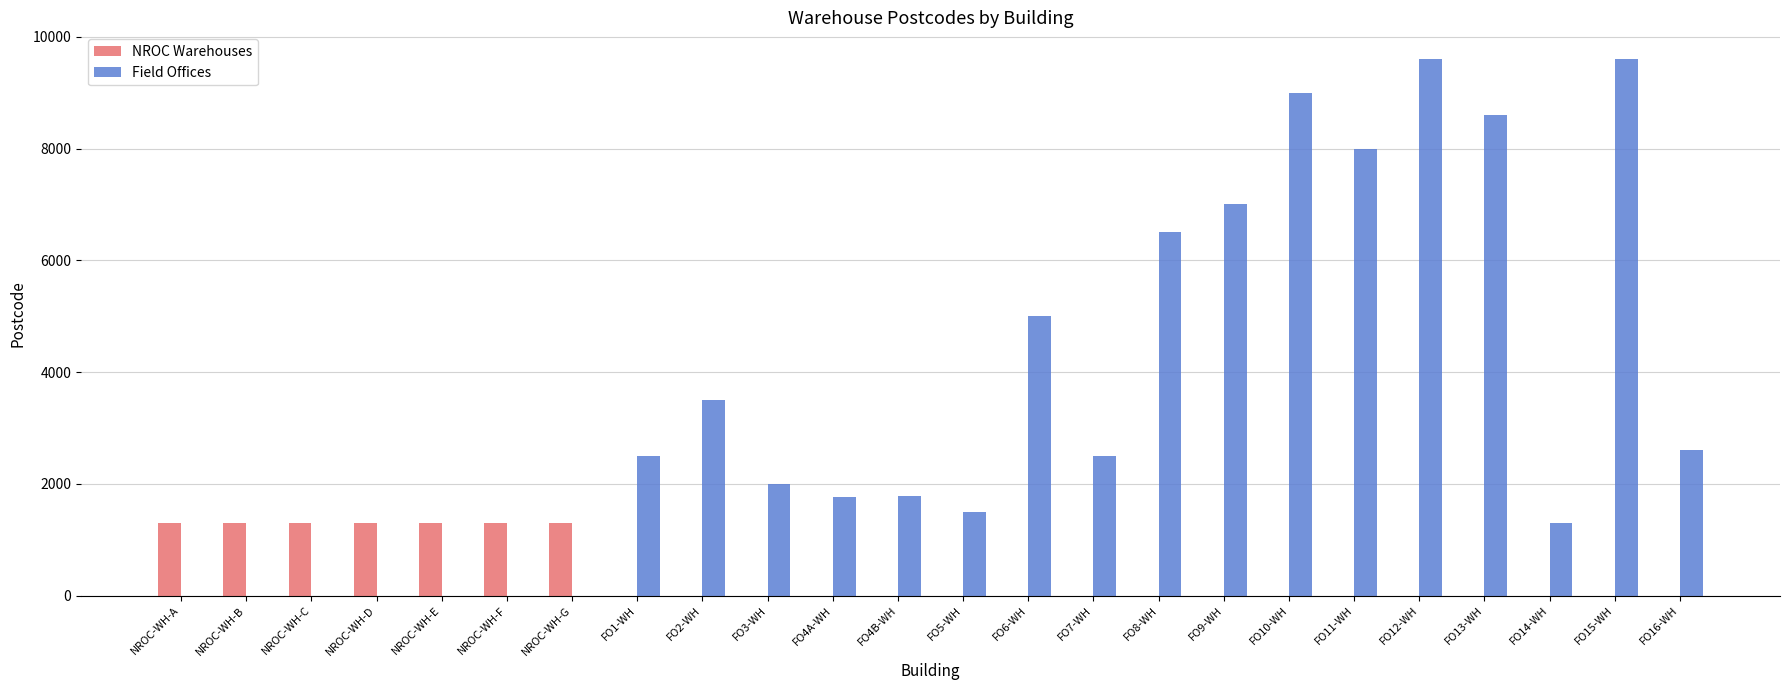

What is the spread (max minus min) of values at NROC-WH-B?

1300